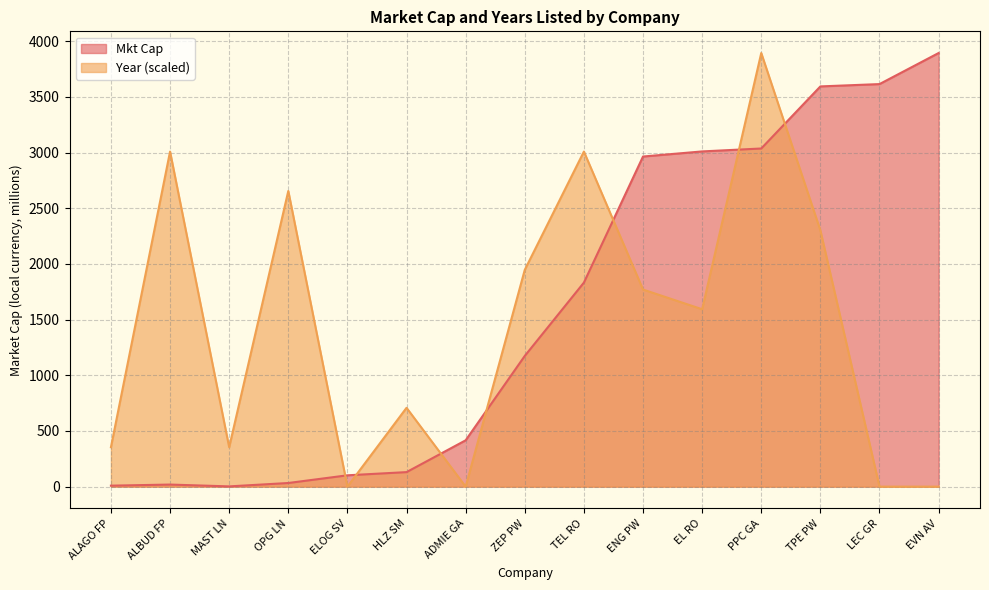

How many lines are shown in the chart?

2